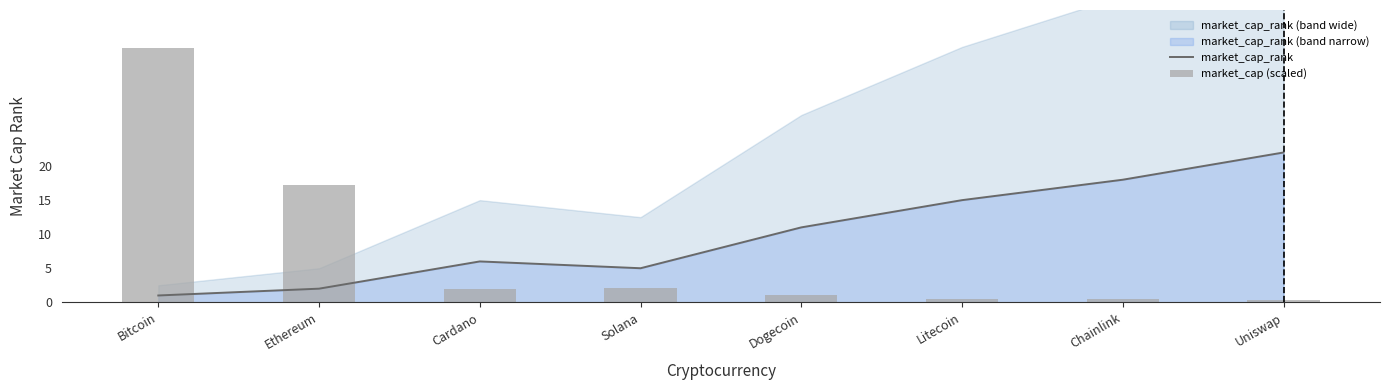

What is the value of the market_cap (scaled) bar at the 2nd from the left?

17.2